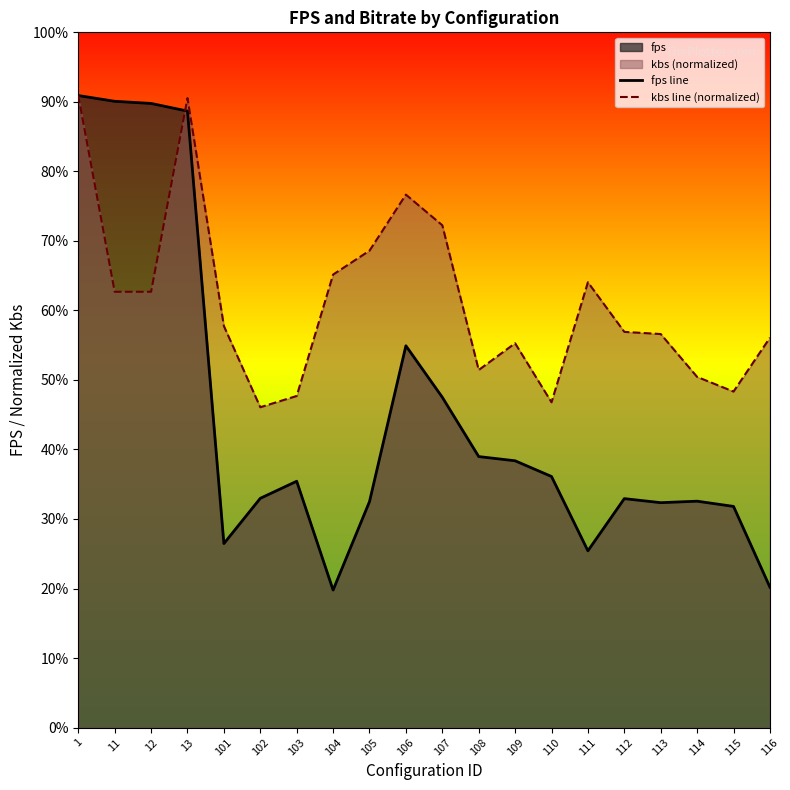

Between which two adjacent categories do fps line and kbs line (normalized) first intersect?

12 and 13